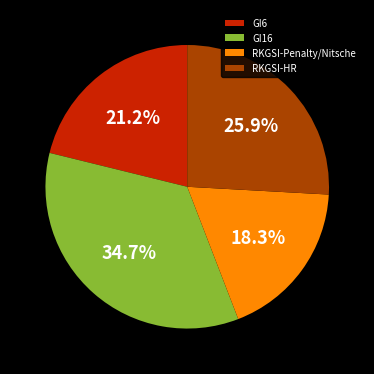

Rank the categories by value from lowest to highest.

RKGSI-Penalty/Nitsche, GI6, RKGSI-HR, GI16